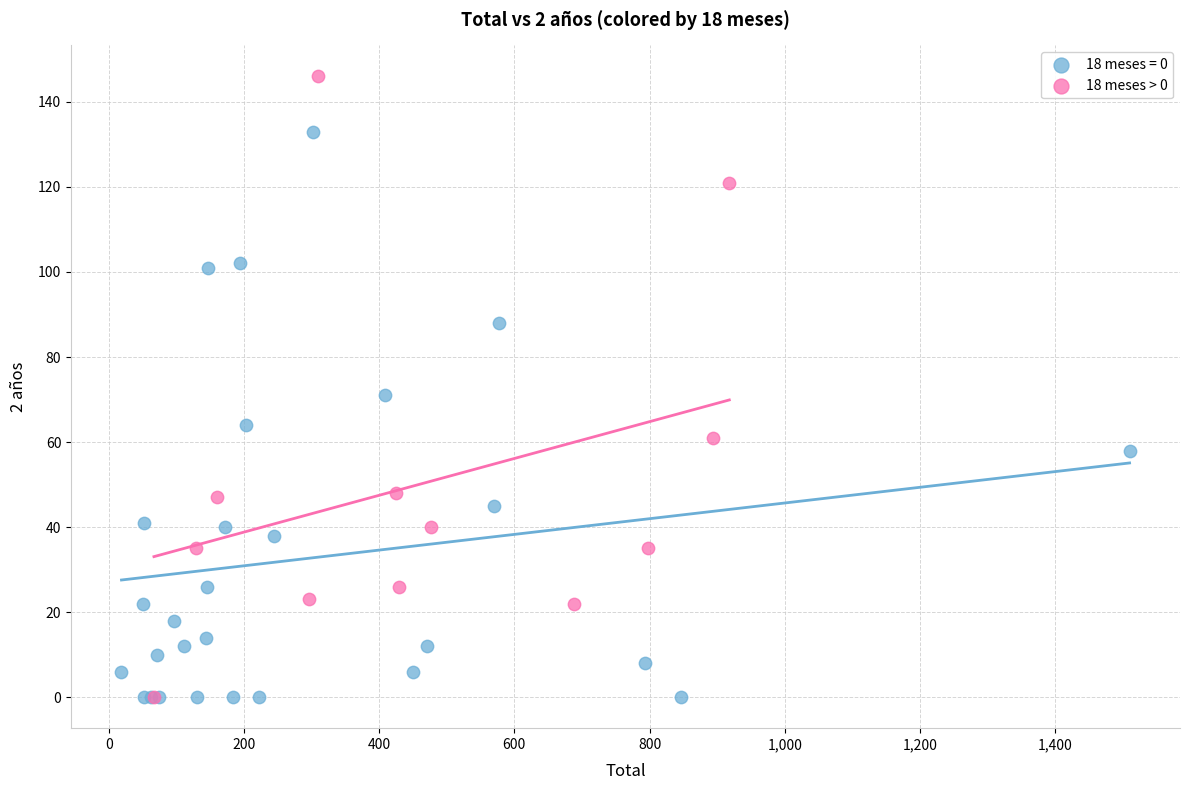

Which series has the largest Y range (max minus min)?

18 meses > 0